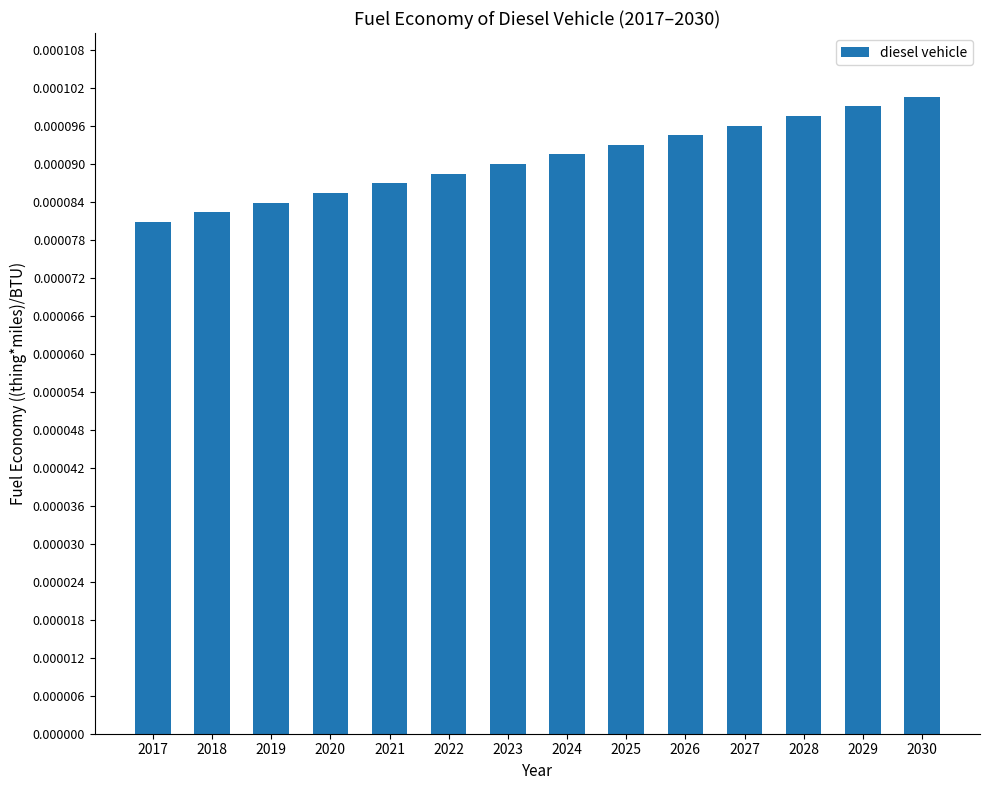

How many values are between 0 and 1?

14